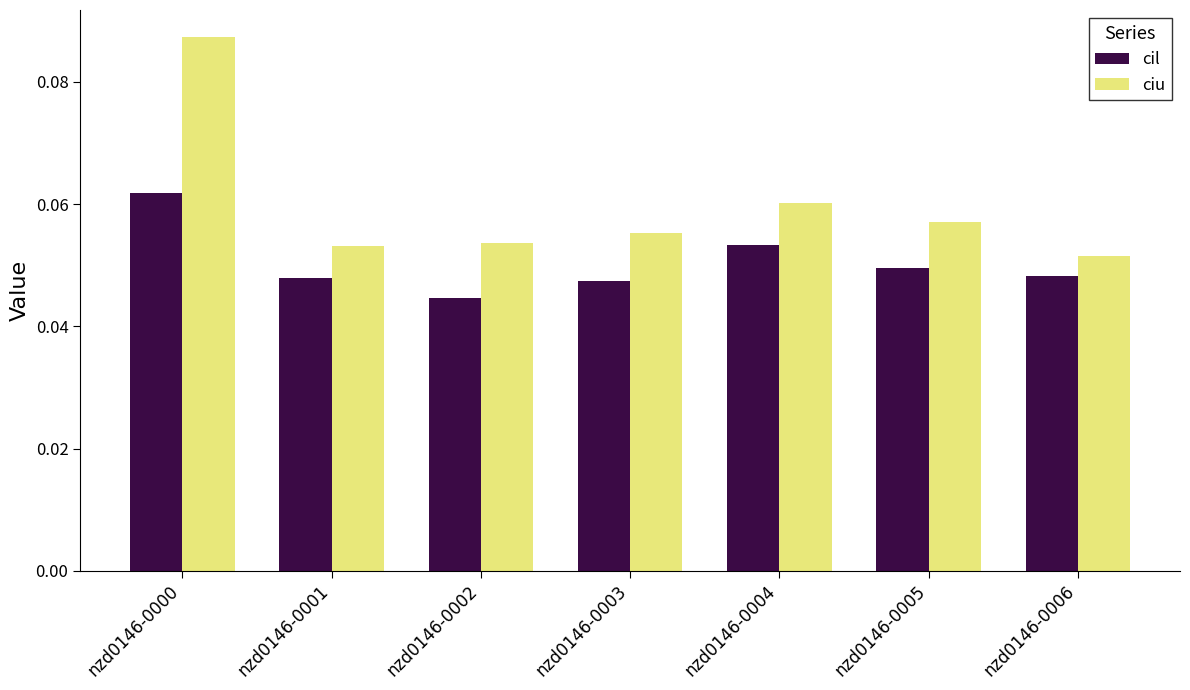

Does the chart contain stacked bars?

No